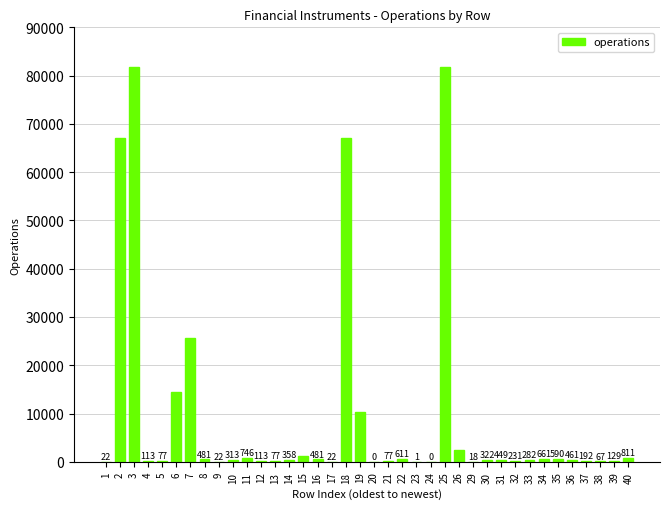

Between 1 and 10, which is larger?

10